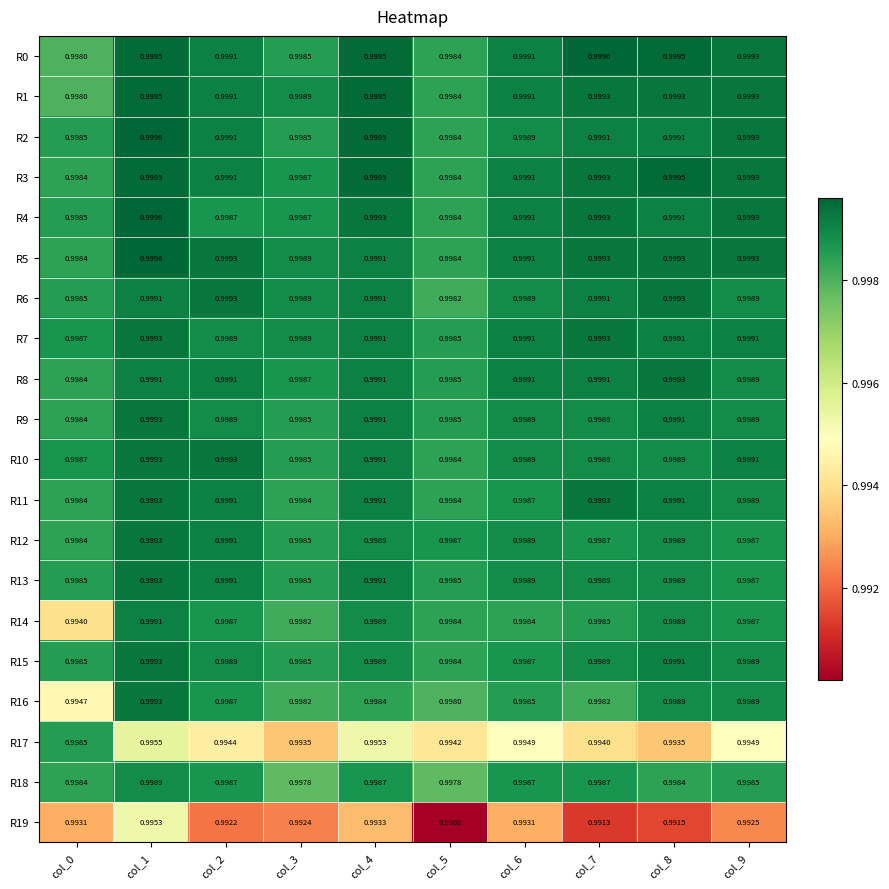

How many distinct data groups are displayed?

20